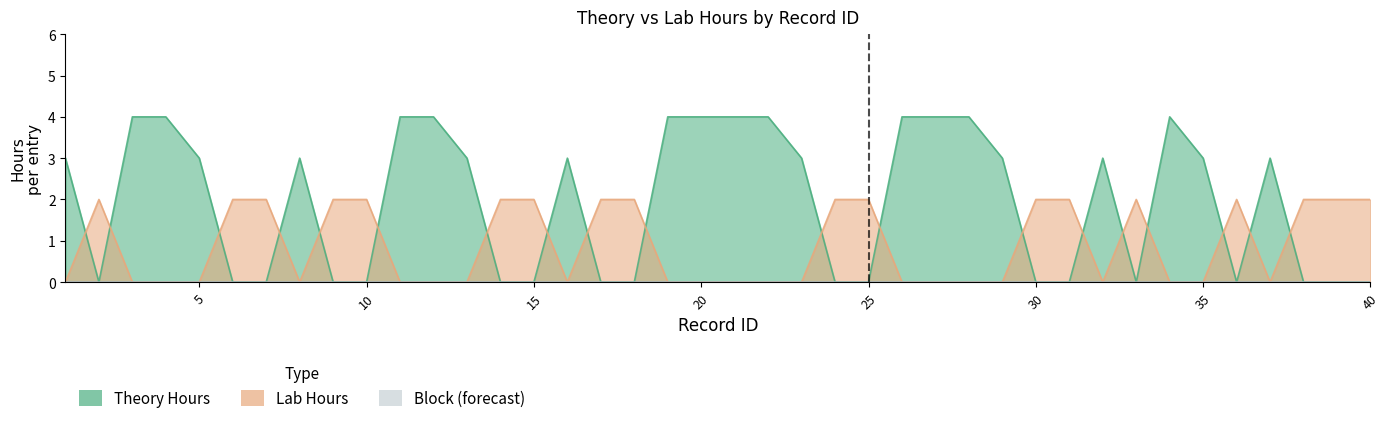

Is the value of Lab Hours at 17 greater than the value of Theory Hours at 26?

No